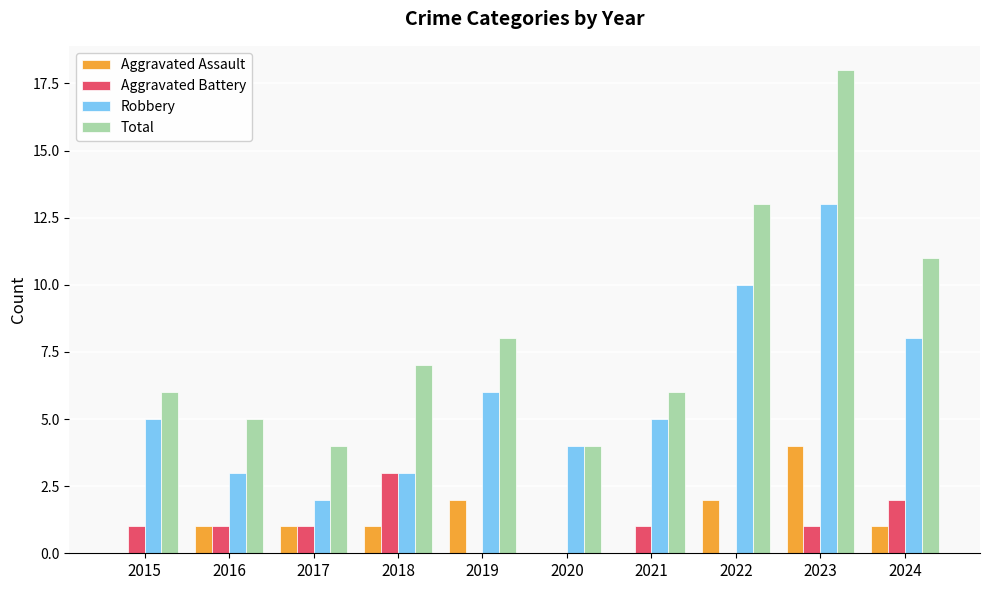

Which series has the largest total across all categories?

Total